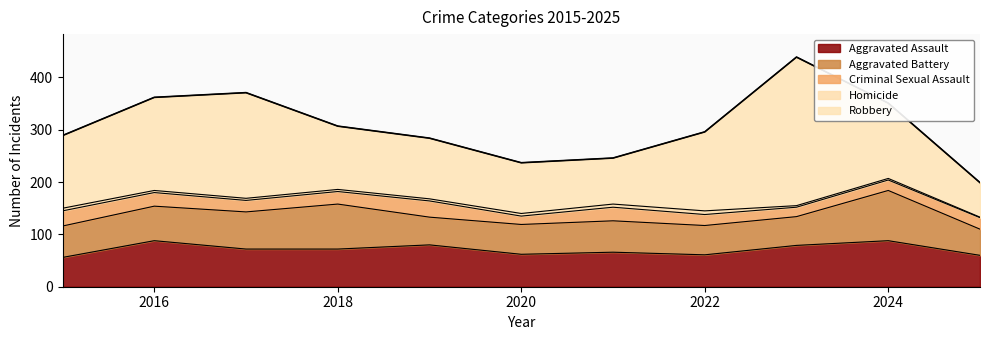

True or false: Robbery has more than 1 interior local peaks.

True